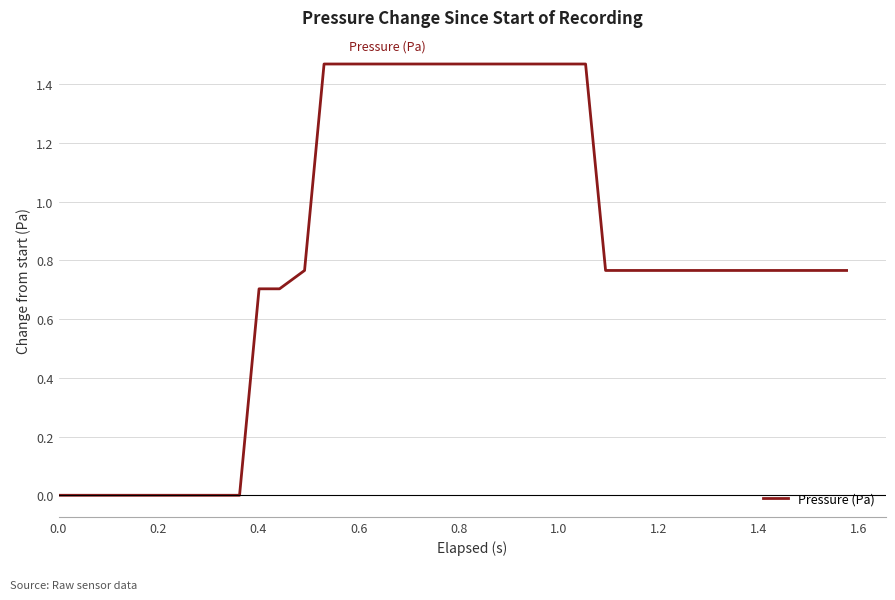

Does the chart display data point markers on the line(s)?

No